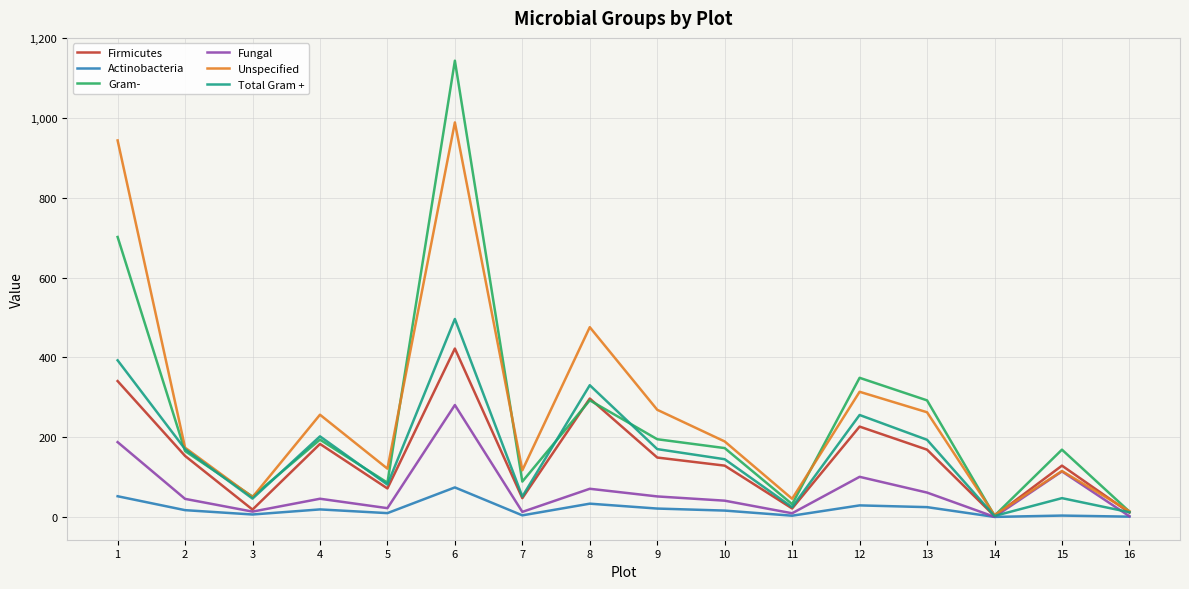

Which series changed the most between 2 and 9?

Unspecified